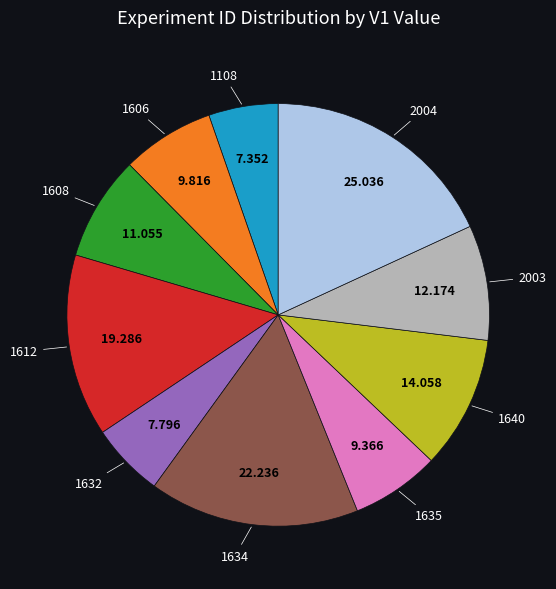

Does any single category account for the majority?

No